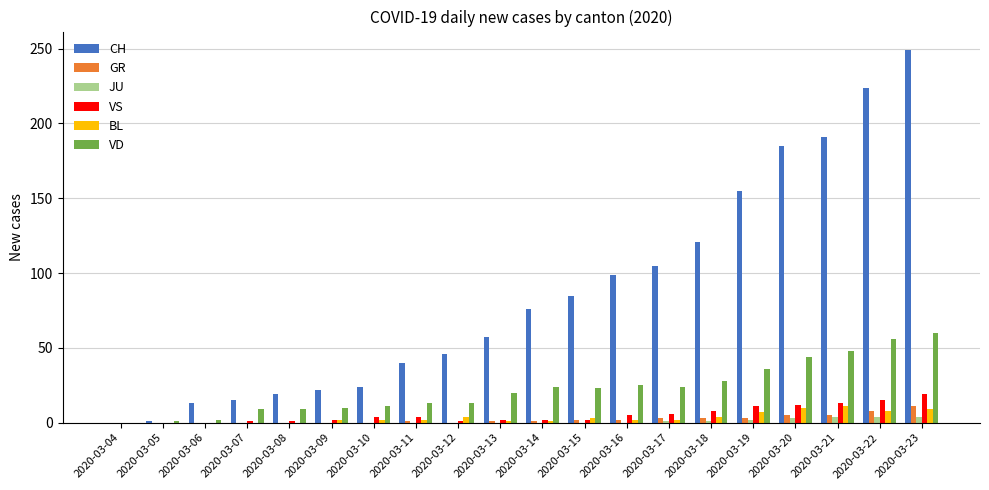

How many distinct data groups are displayed?

6